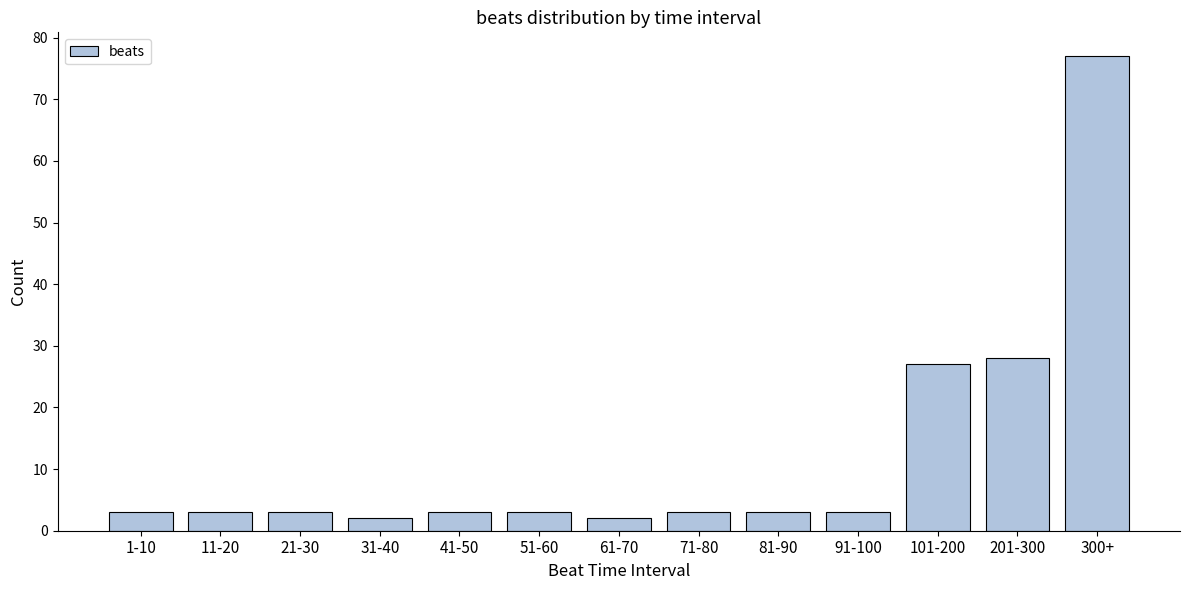

Reading right to left, what are all the values shown in this chart?

77	28	27	3	3	3	2	3	3	2	3	3	3